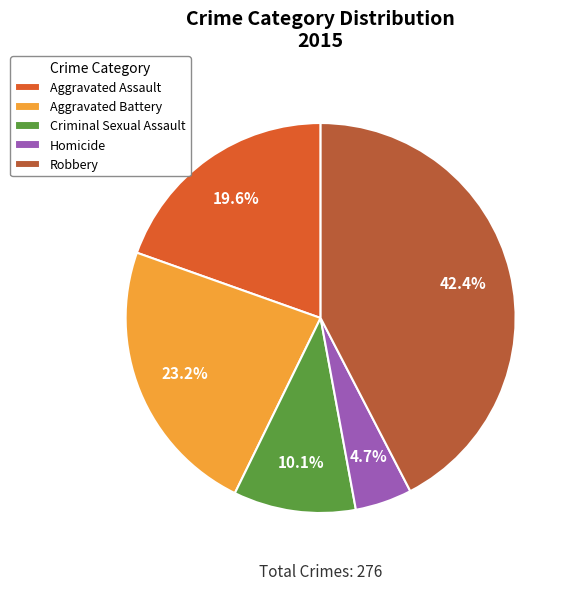

What percentage is the Criminal Sexual Assault slice, to the nearest percent?

10%